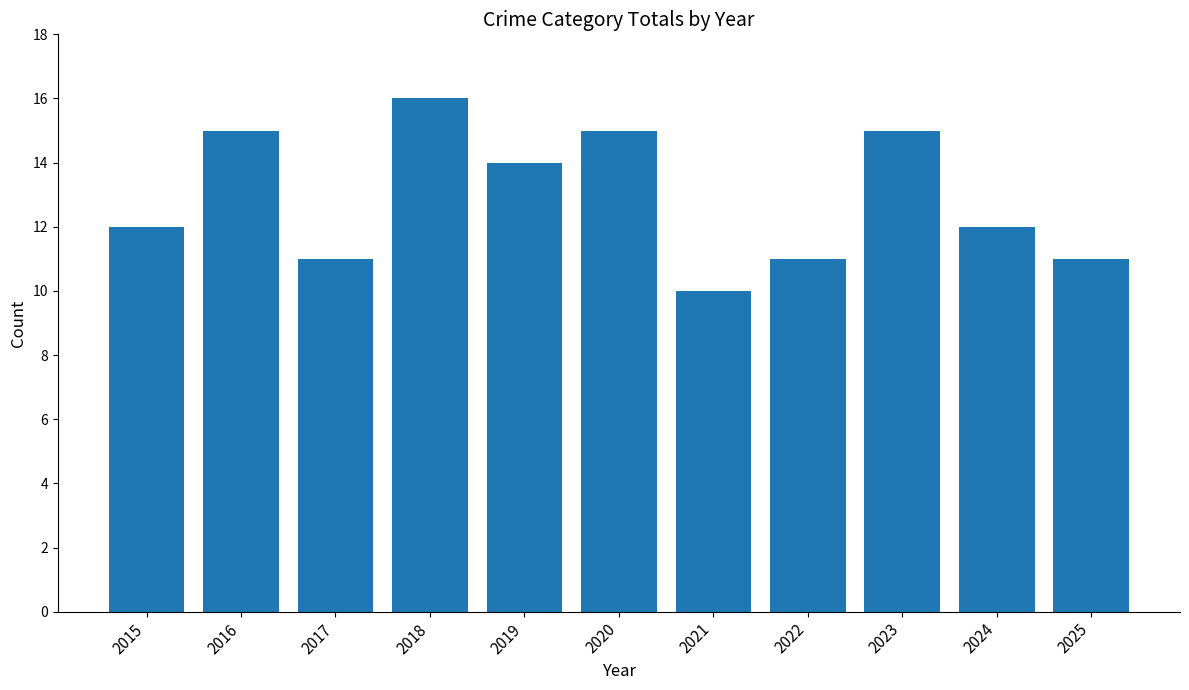

What is the minimum value shown in the chart?

10